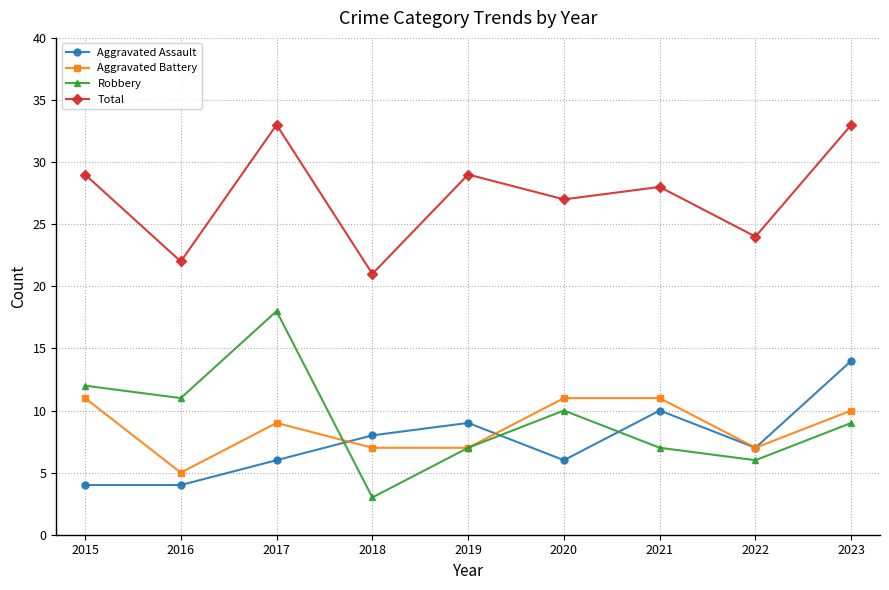

What is the approximate value of Total at 2020?

27